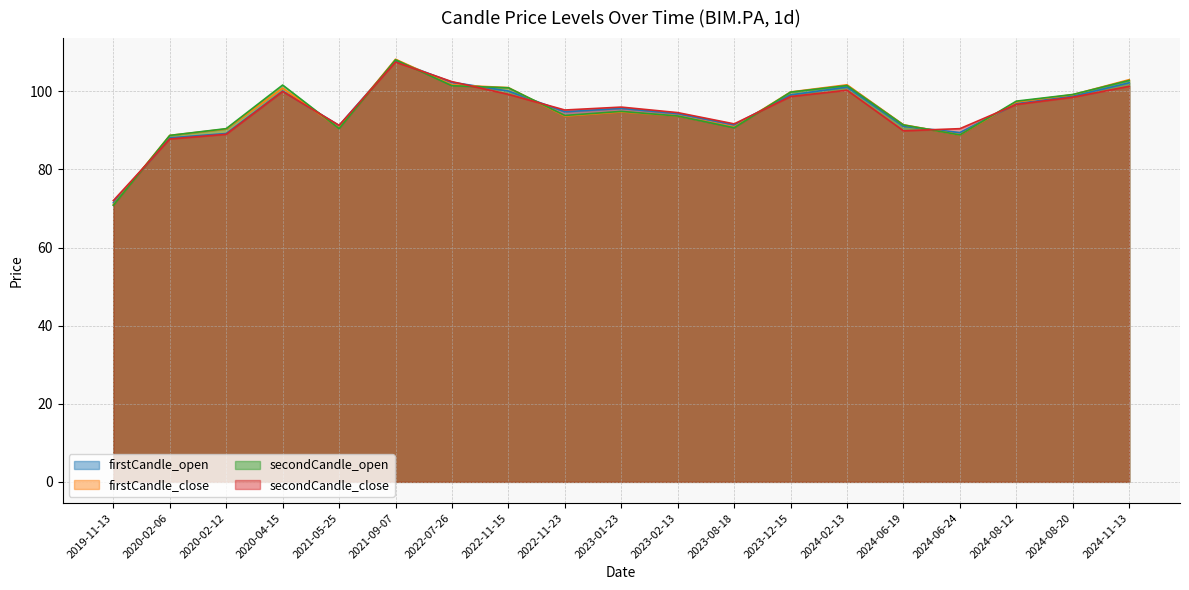

What is the minimum value shown in the chart?

70.8